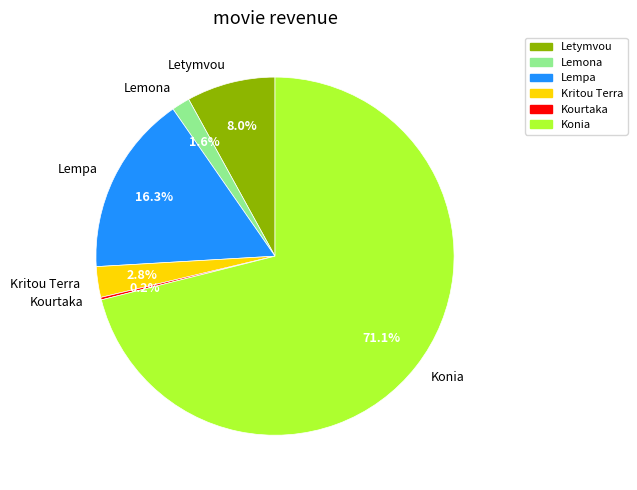

Which slice represents more than half of the pie?

Konia